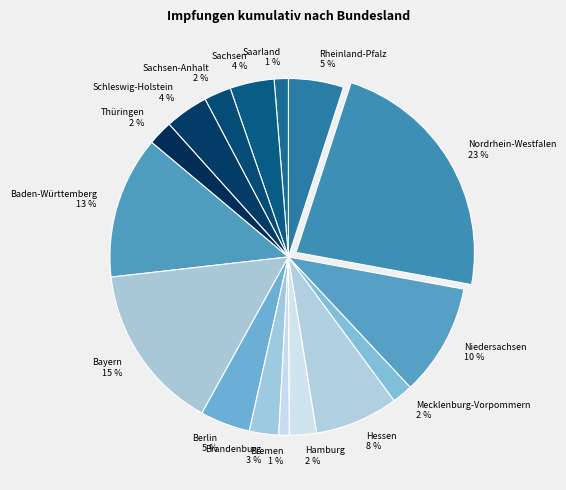

Do Bayern and Mecklenburg-Vorpommern together represent more than half of the pie?

No